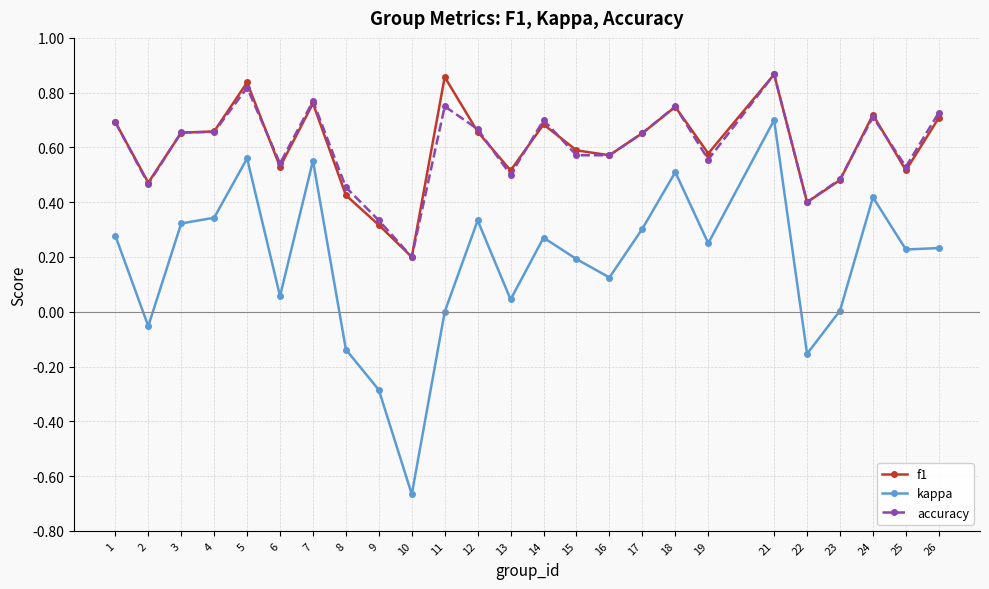

Count the number of data series in this chart.

3